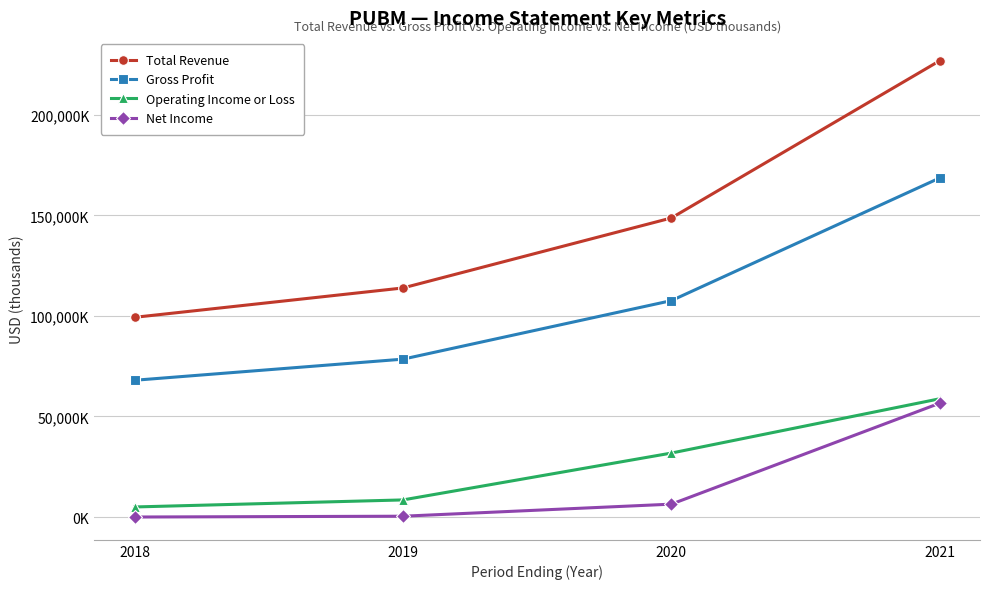

Read the Gross Profit value at 2018, to the nearest 100.

68000